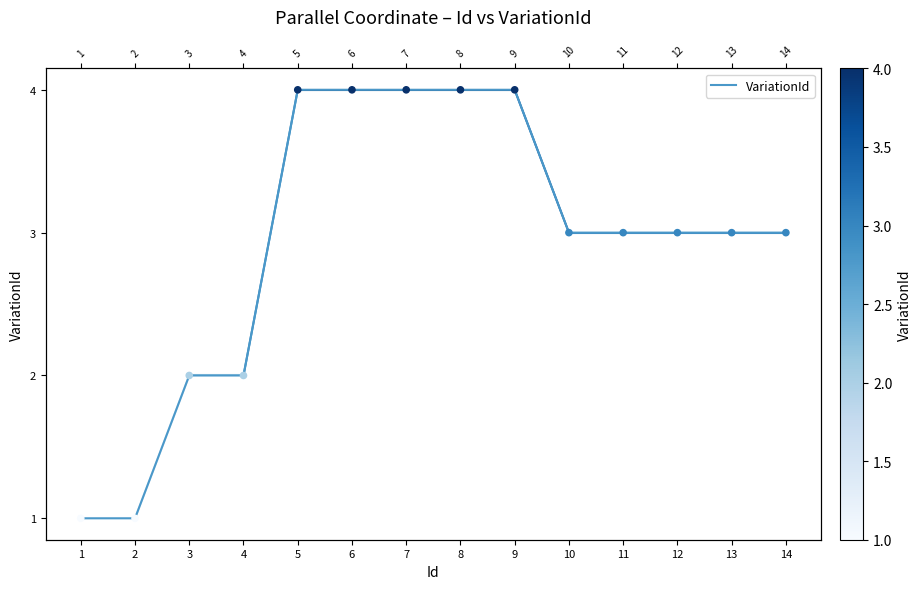

What is the change in value from 8 to 10?

-1